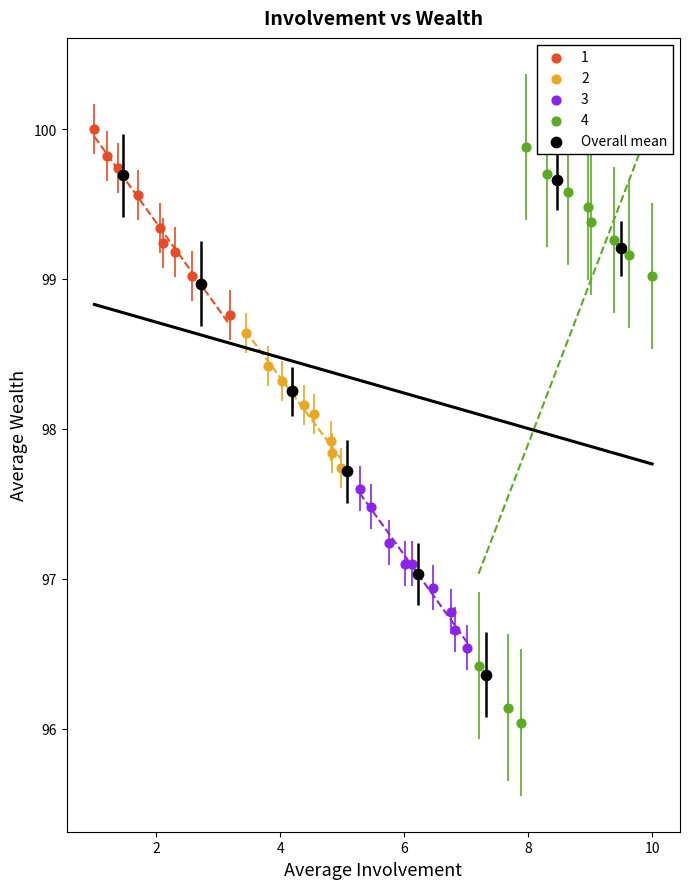

Which series reaches the minimum Y coordinate?

4